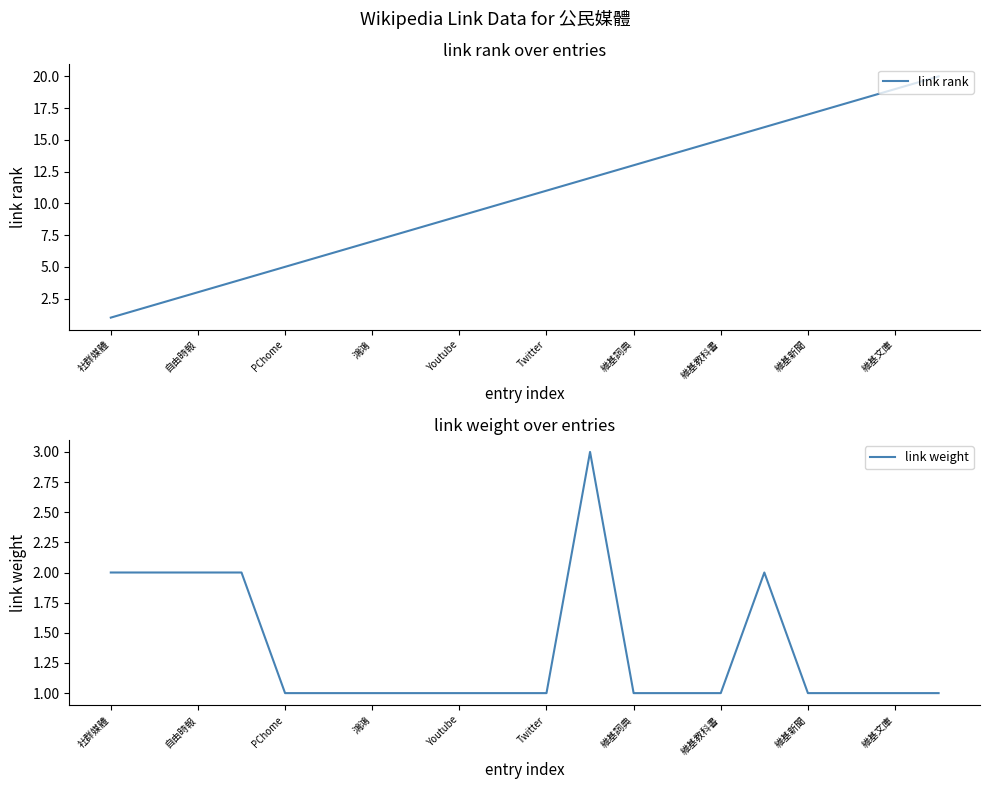

Reading left to right, list all the values displayed in this chart.

link rank: 1	2	3	4	5	6	7	8	9	10	11	12	13	14	15	16	17	18	19	20
link weight: 2	2	2	2	1	1	1	1	1	1	1	3	1	1	1	2	1	1	1	1